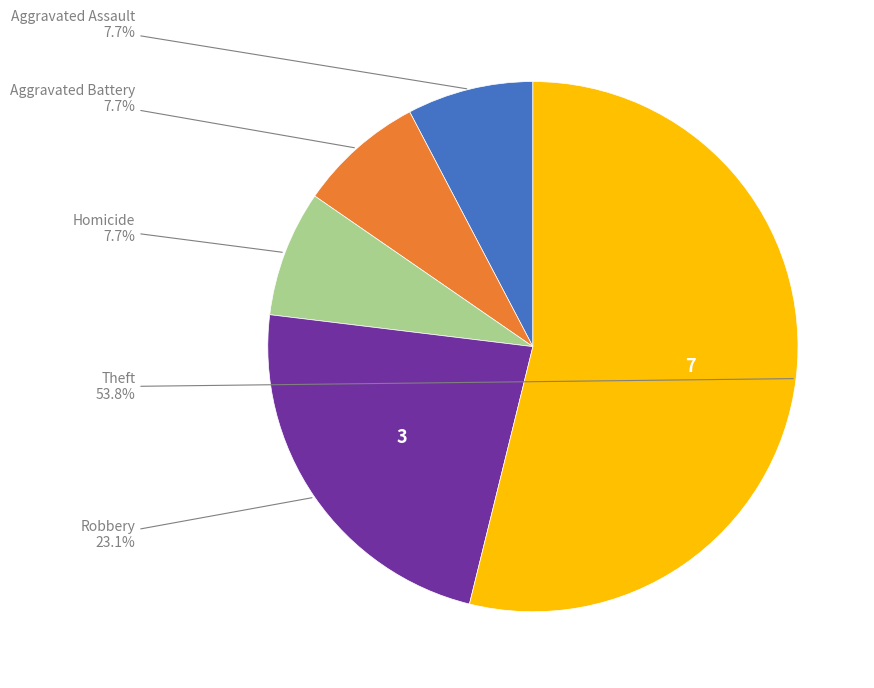

How many slices are in this pie chart?

5